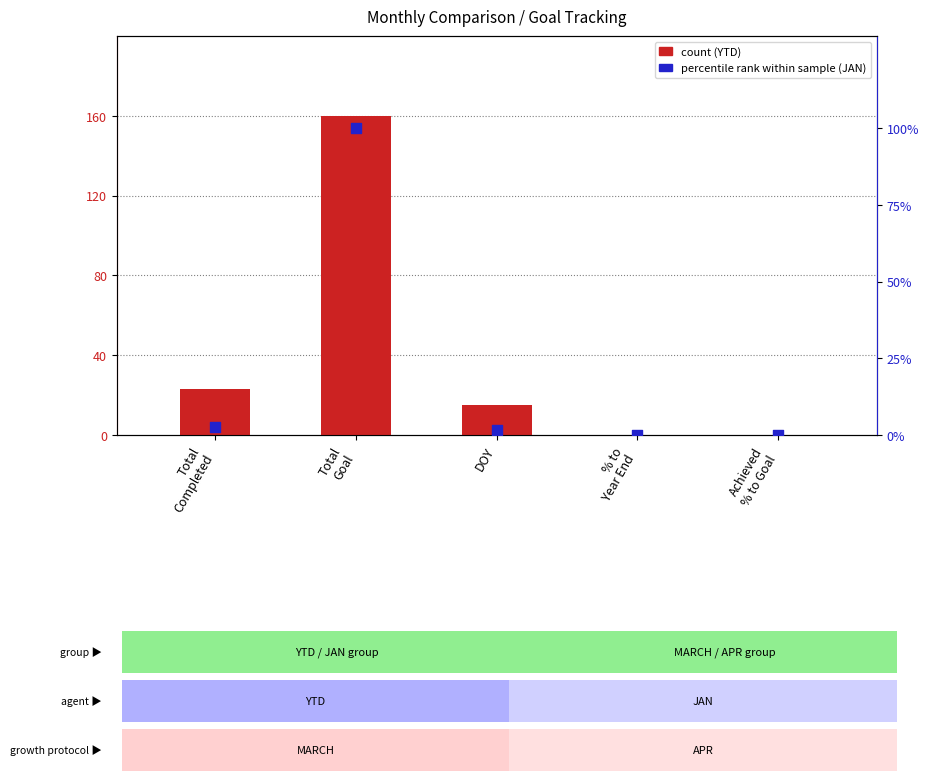

Which series reaches the minimum Y coordinate?

count (YTD)